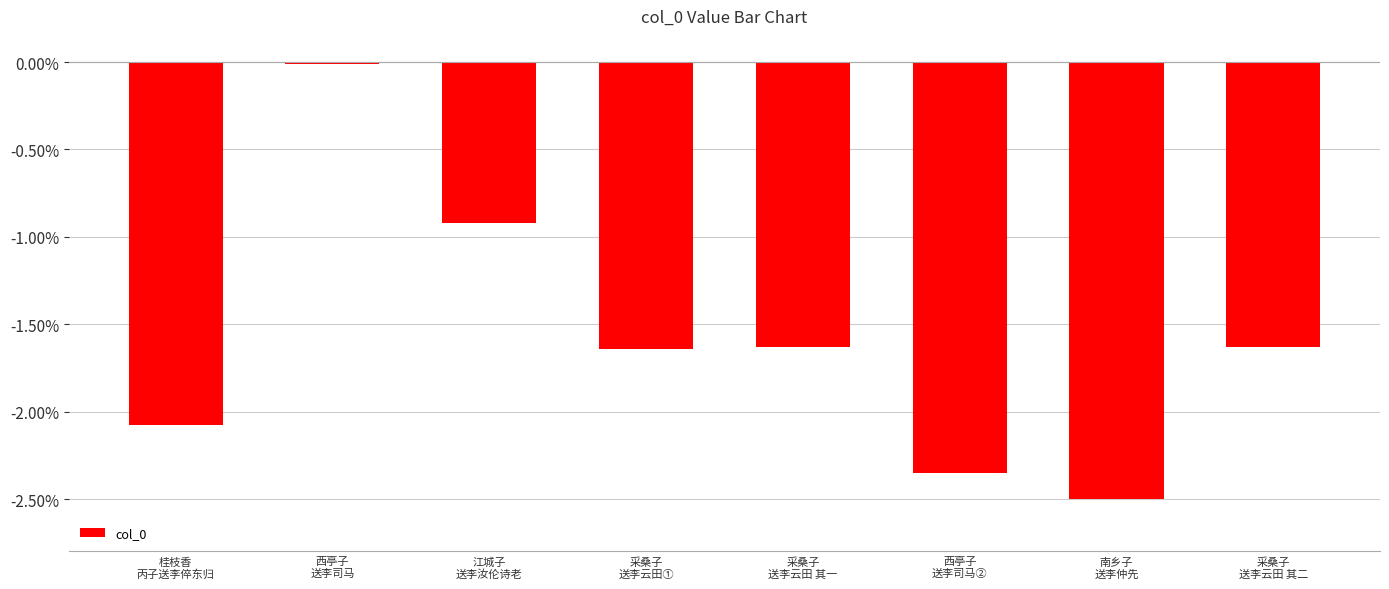

Which label corresponds to the largest value in the chart?

西亭子
送李司马